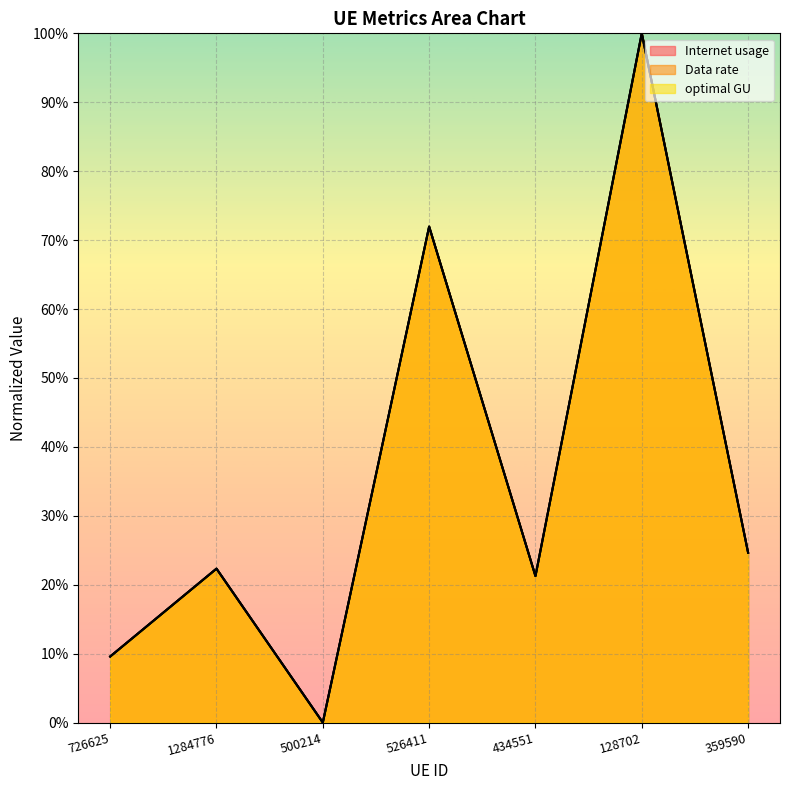

How many distinct data groups are displayed?

3